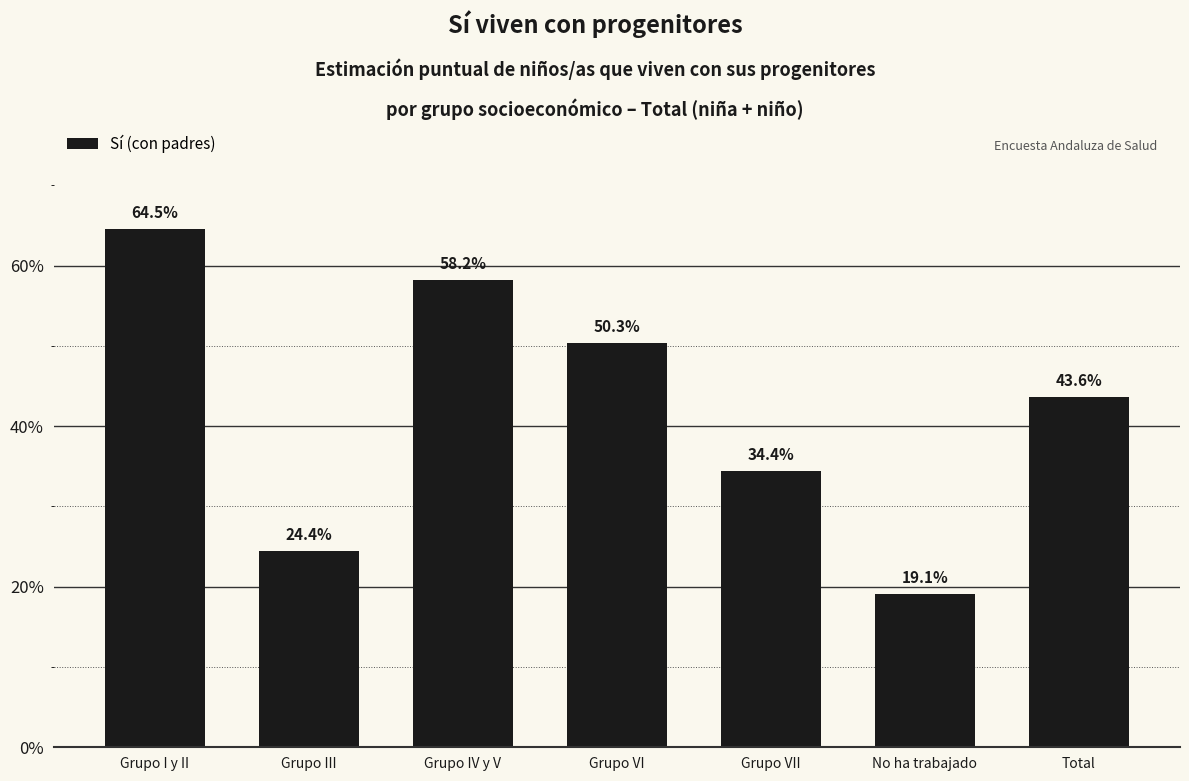

Which has a higher value, Total or Grupo III?

Total